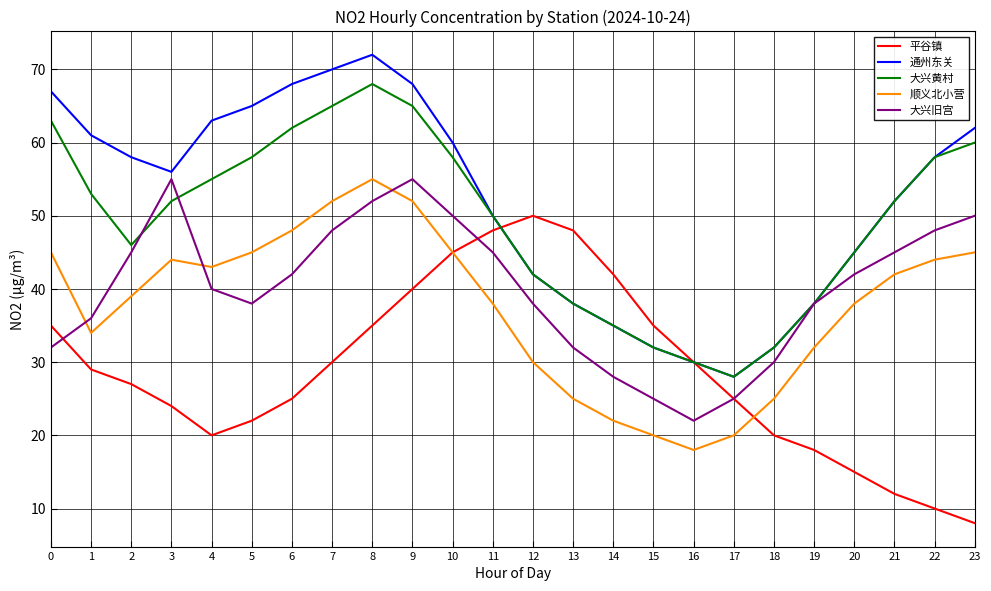

Is it true that 通州东关 equals 29 at 20?

False